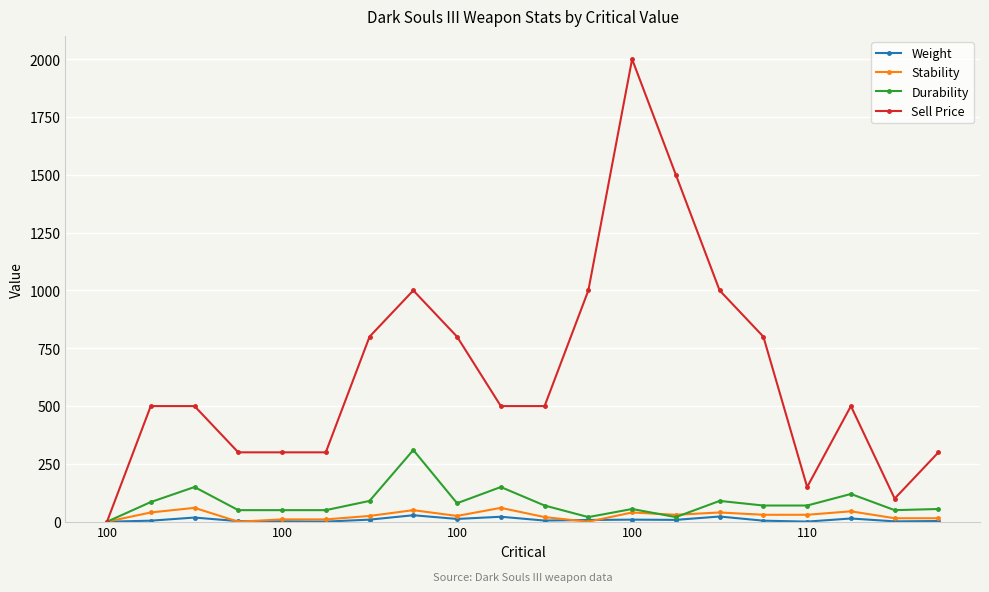

Which series has the widest spread of values?

Sell Price